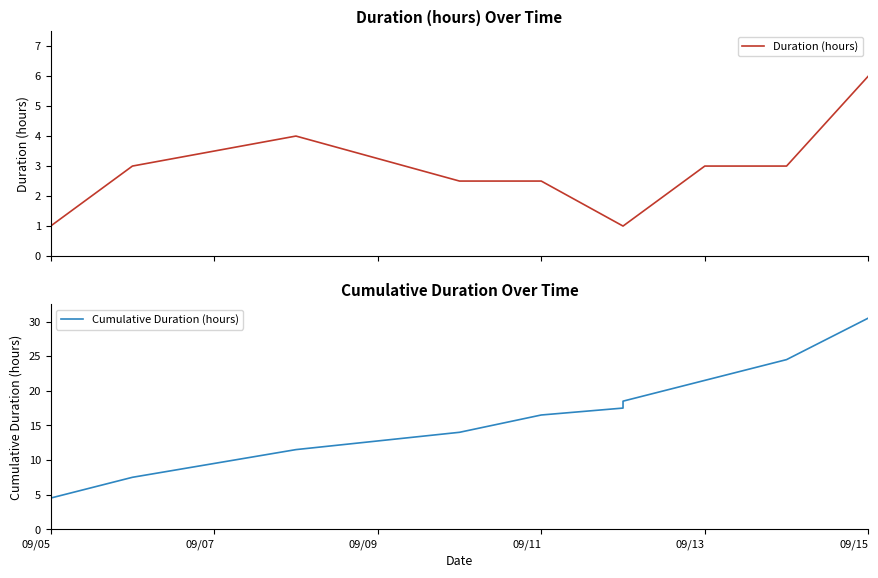

Does the chart have visible grid lines?

No